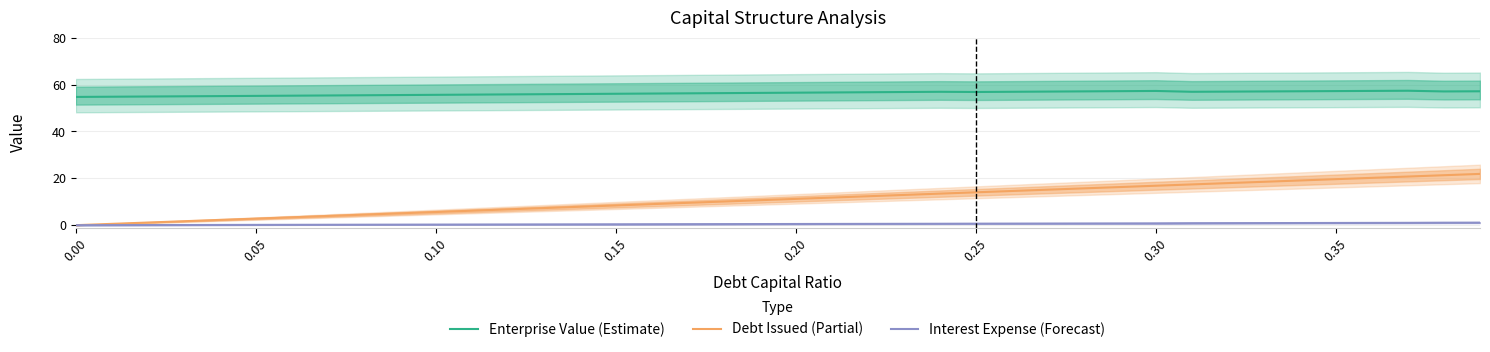

What is the highest value of the Enterprise Value (Estimate) series?

57.4